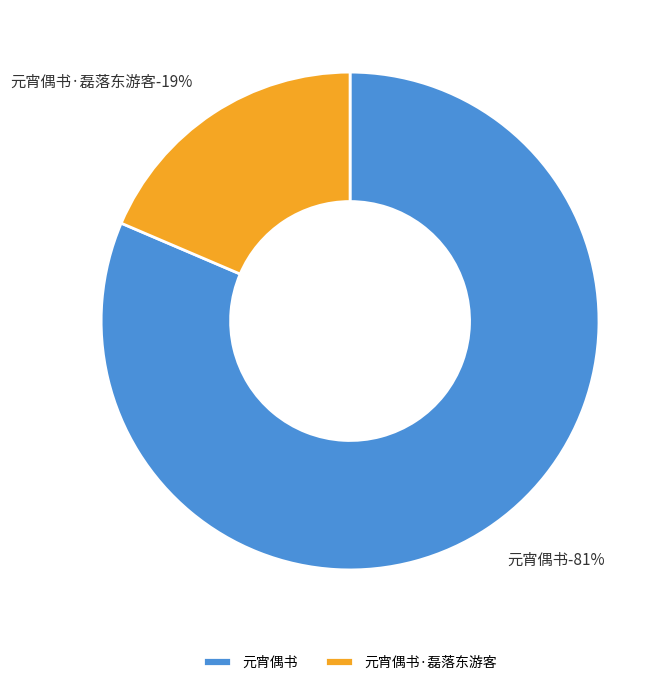

Count the number of slices in the pie.

2